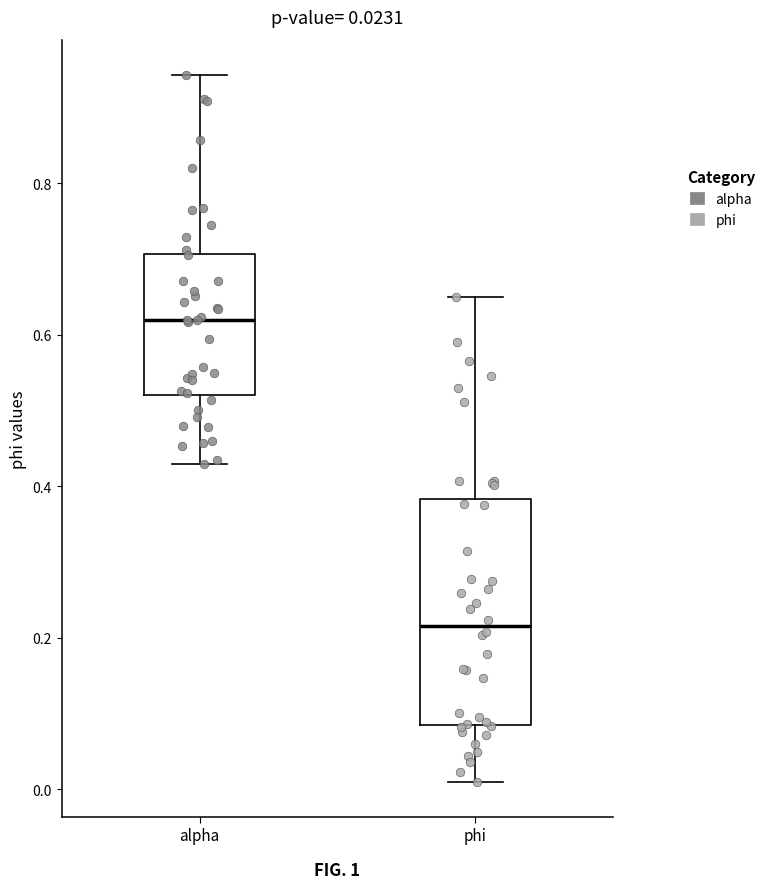

Which box has the highest median line?

alpha